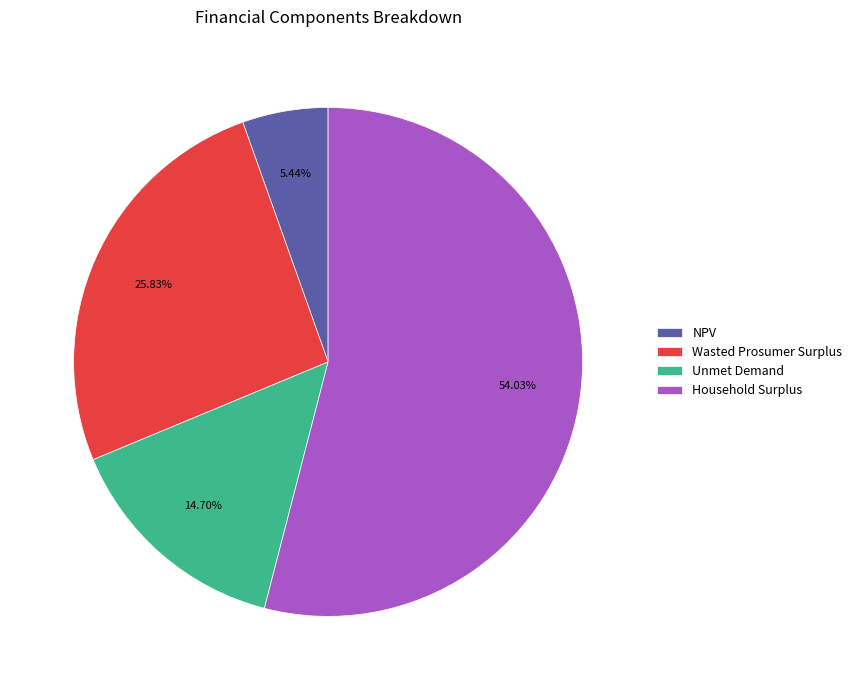

To the nearest percent, what is the average slice percentage?

25%